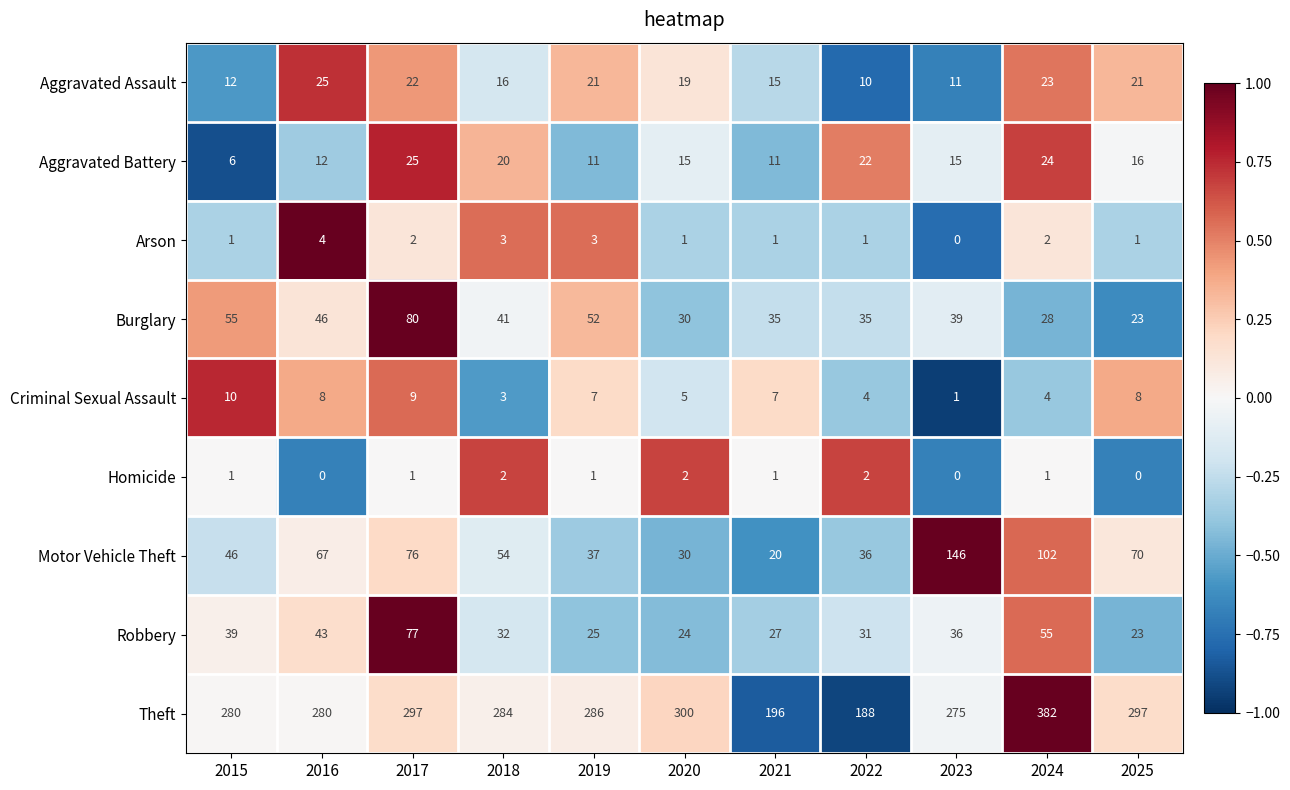

Which category has the highest value across all series?

2024